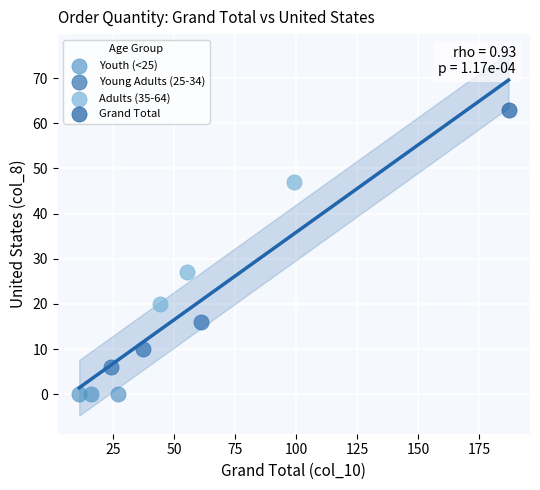

What are all the series names shown in the legend?

Youth (<25), Young Adults (25-34), Adults (35-64), Grand Total